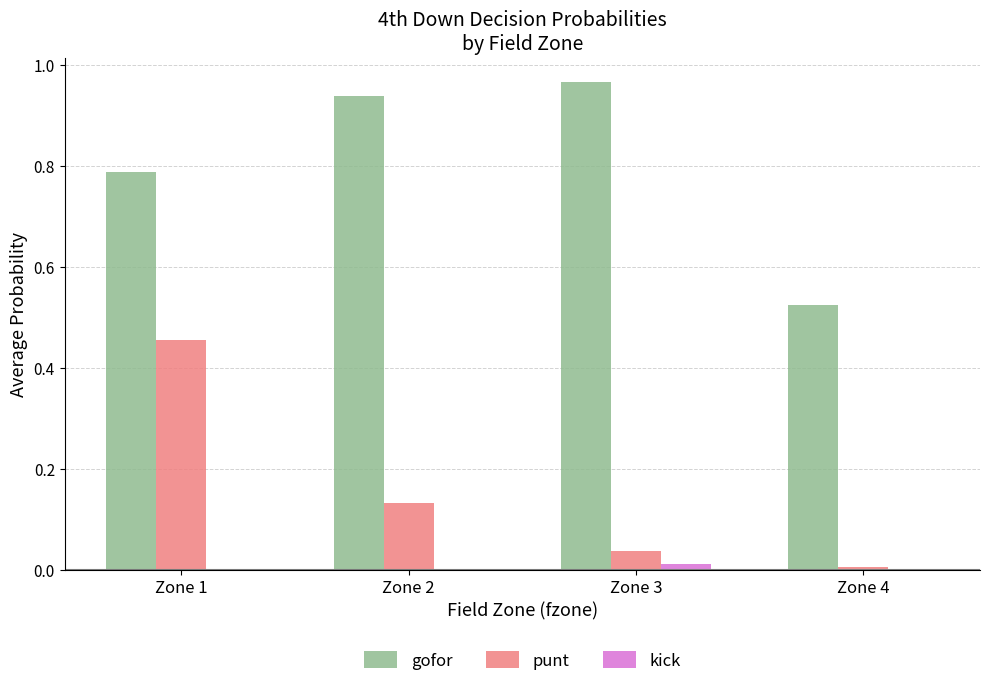

How many series are shown in this chart?

3